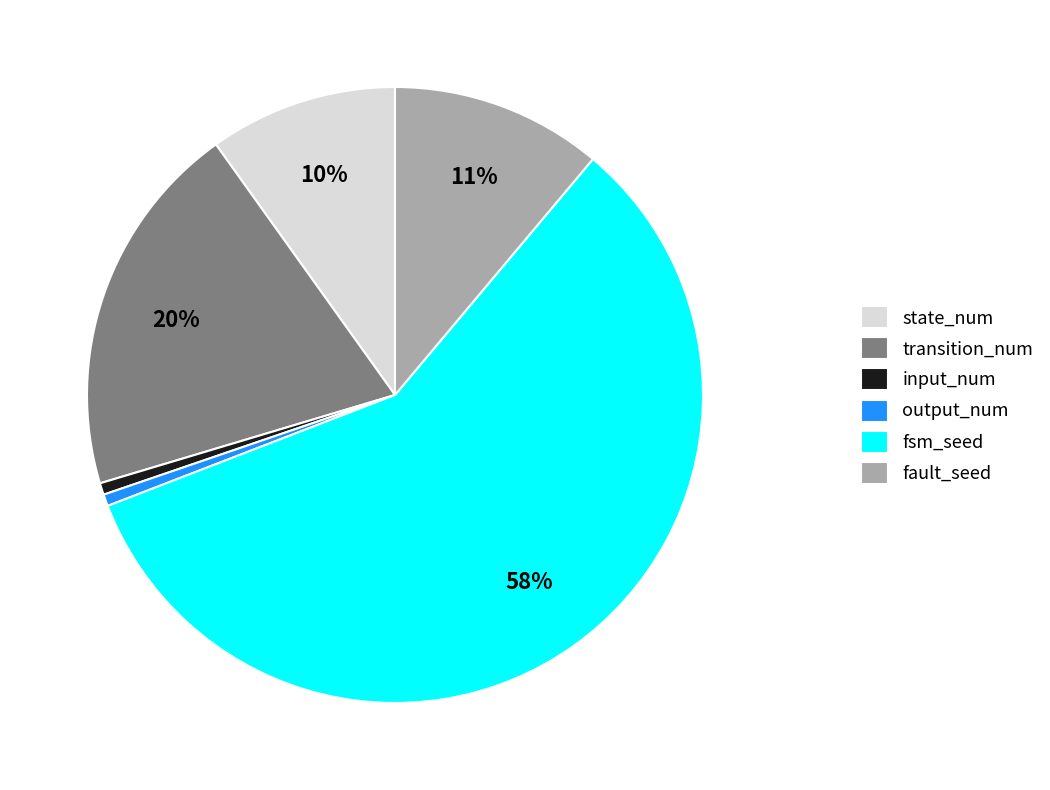

To the nearest percent, what percentage of the pie is input_num?

1%